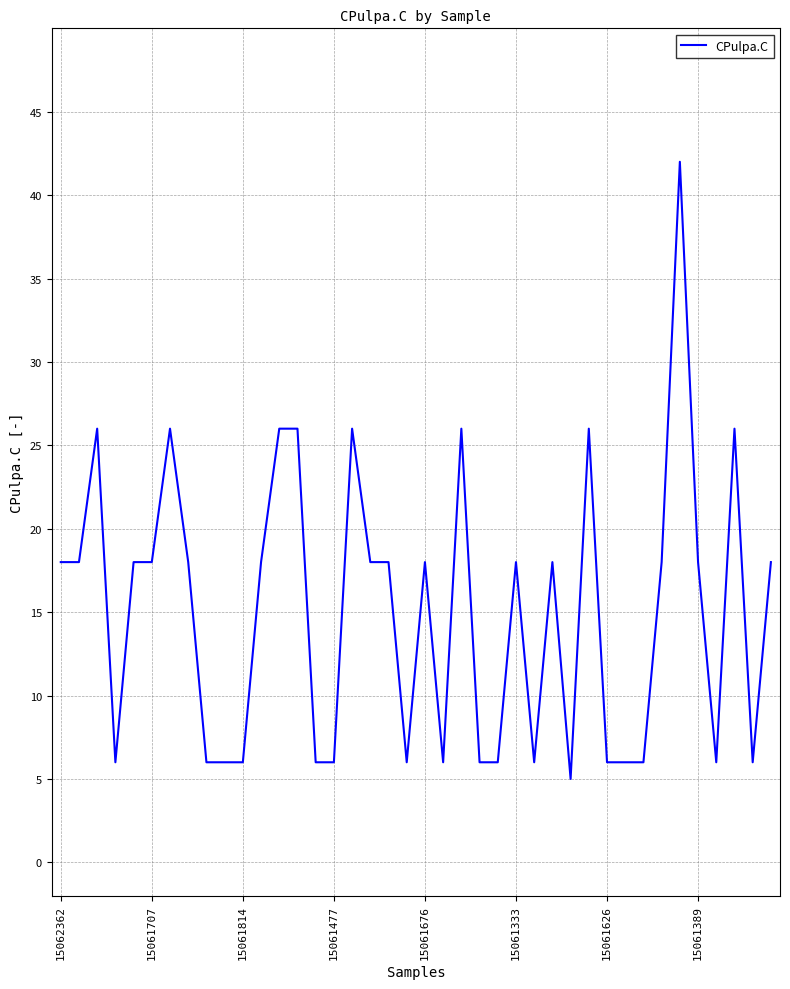

What is the difference between the maximum and minimum values?

37